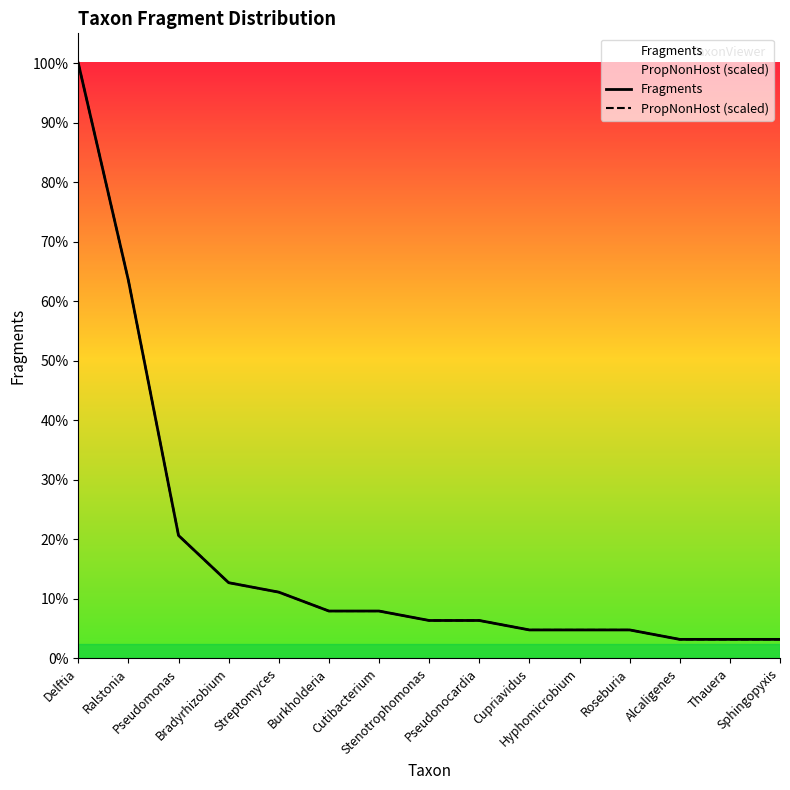

What is the minimum value shown in the chart?

2